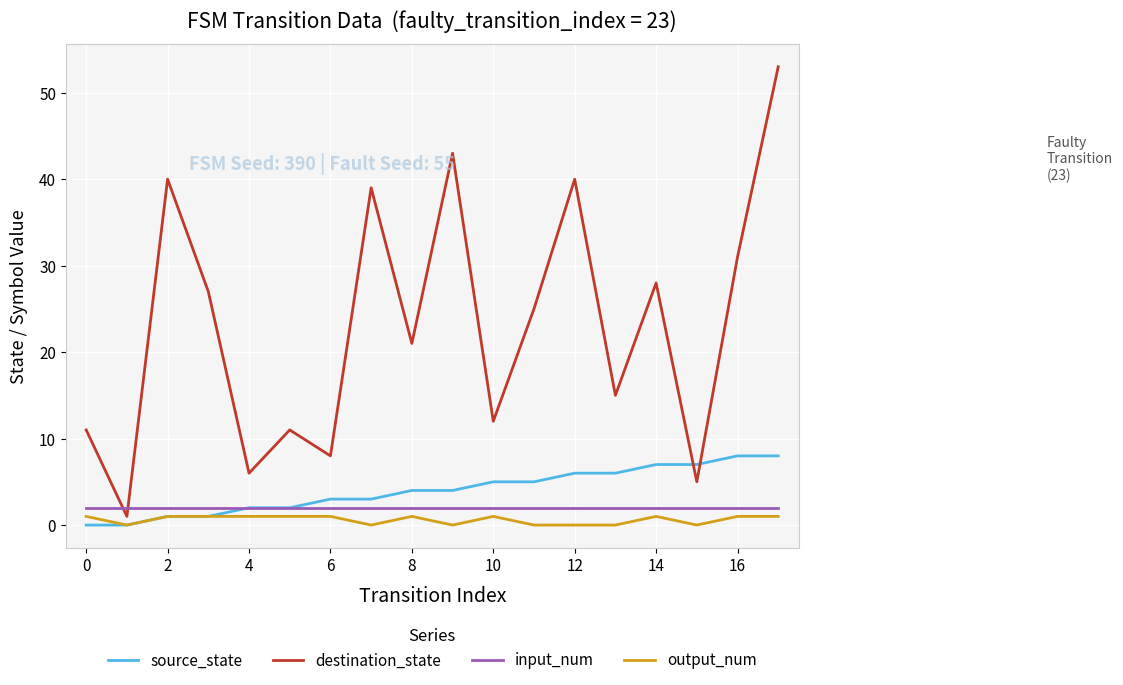

Which series has the largest range (max minus min)?

destination_state